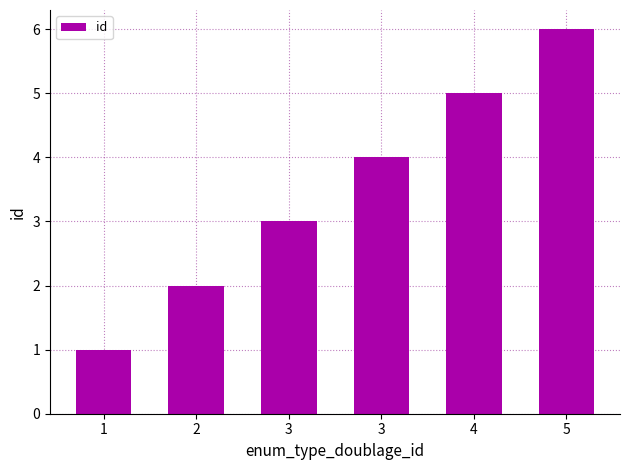

The value at 5 is 6. True or false?

True